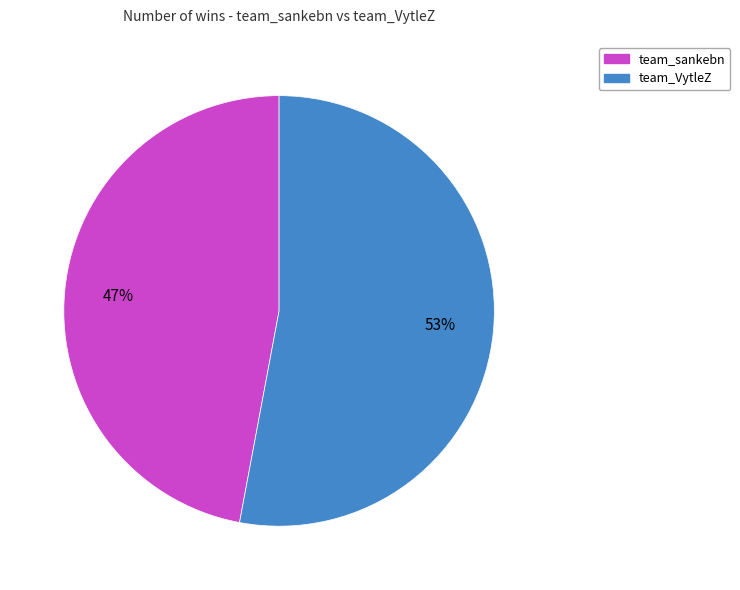

Is the sum of team_sankebn and team_VytleZ greater than half?

Yes